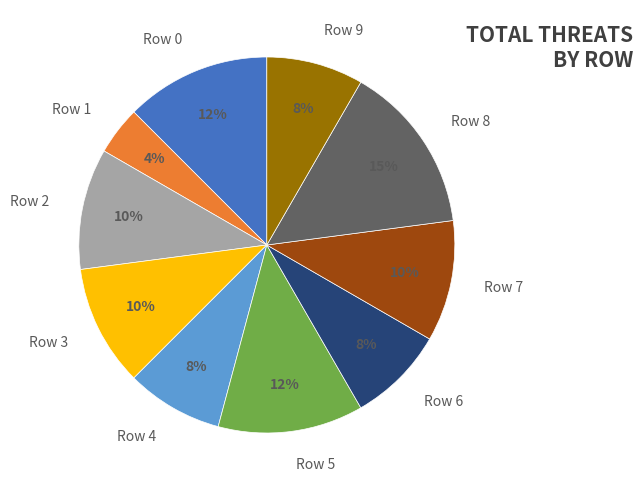

Is the sum of Row 1 and Row 7 greater than half?

No